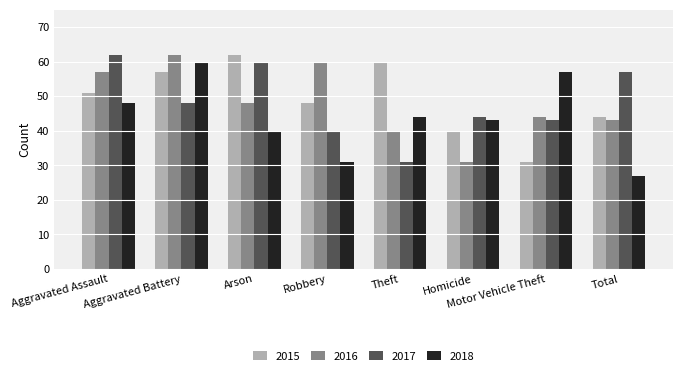

Which category has the highest value in the 2016 series?

Aggravated Battery